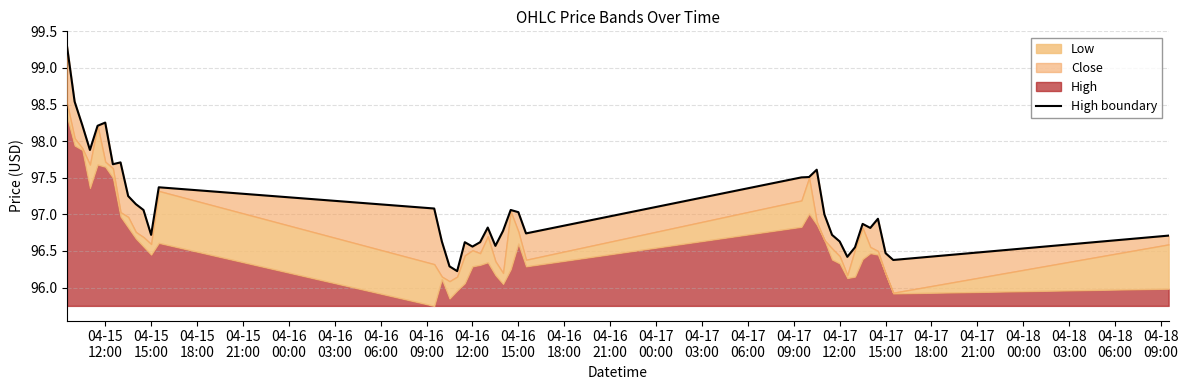

True or false: the data shows 32.9 at 04-16 15:00.

False